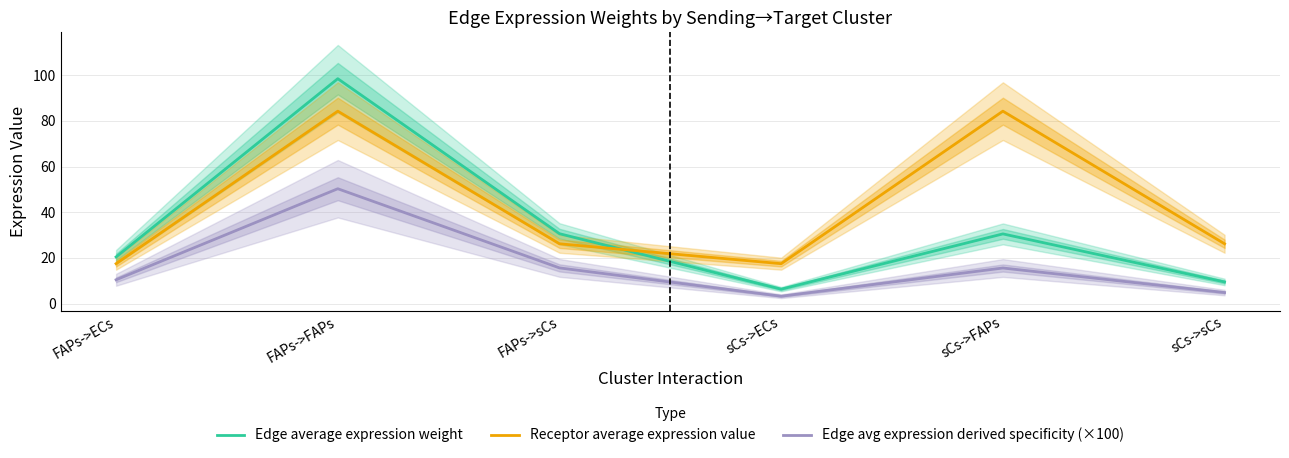

True or false: Edge average expression weight has more than 1 points higher than both neighbors.

True